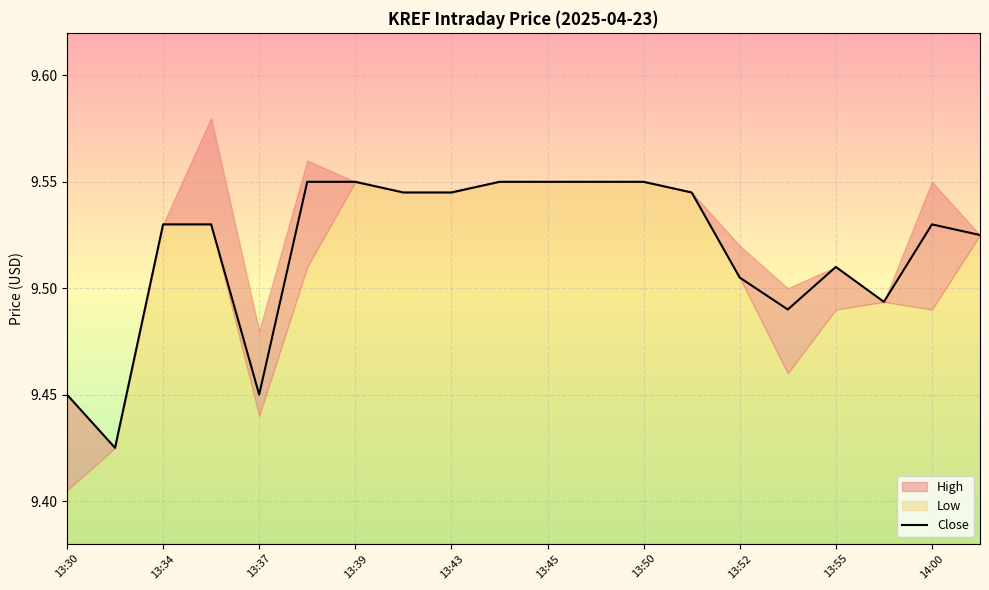

Is it true that Close equals 16.1 at 13:30?

False